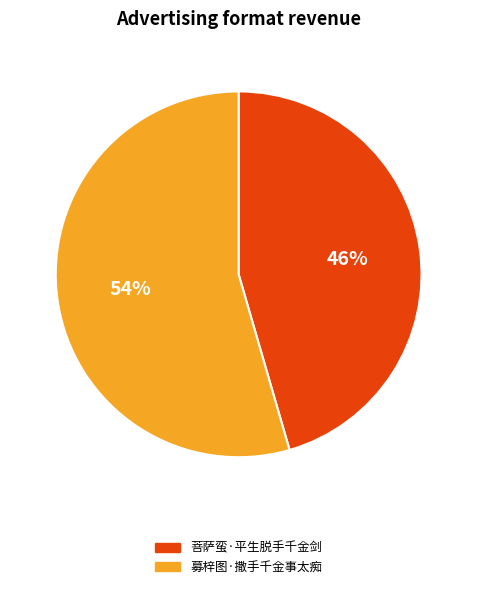

To the nearest percent, what is the average slice percentage?

50%